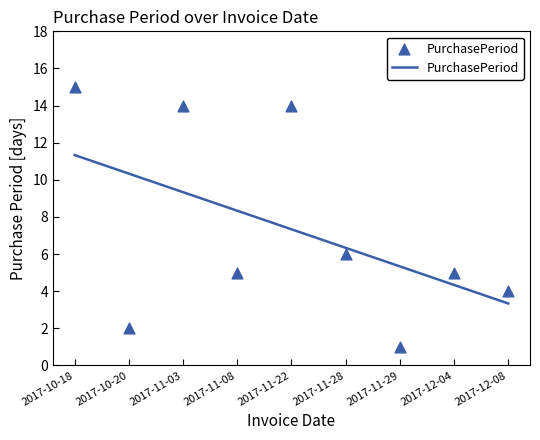

What is the change in value from 2017-11-03 to 2017-11-29?

-13